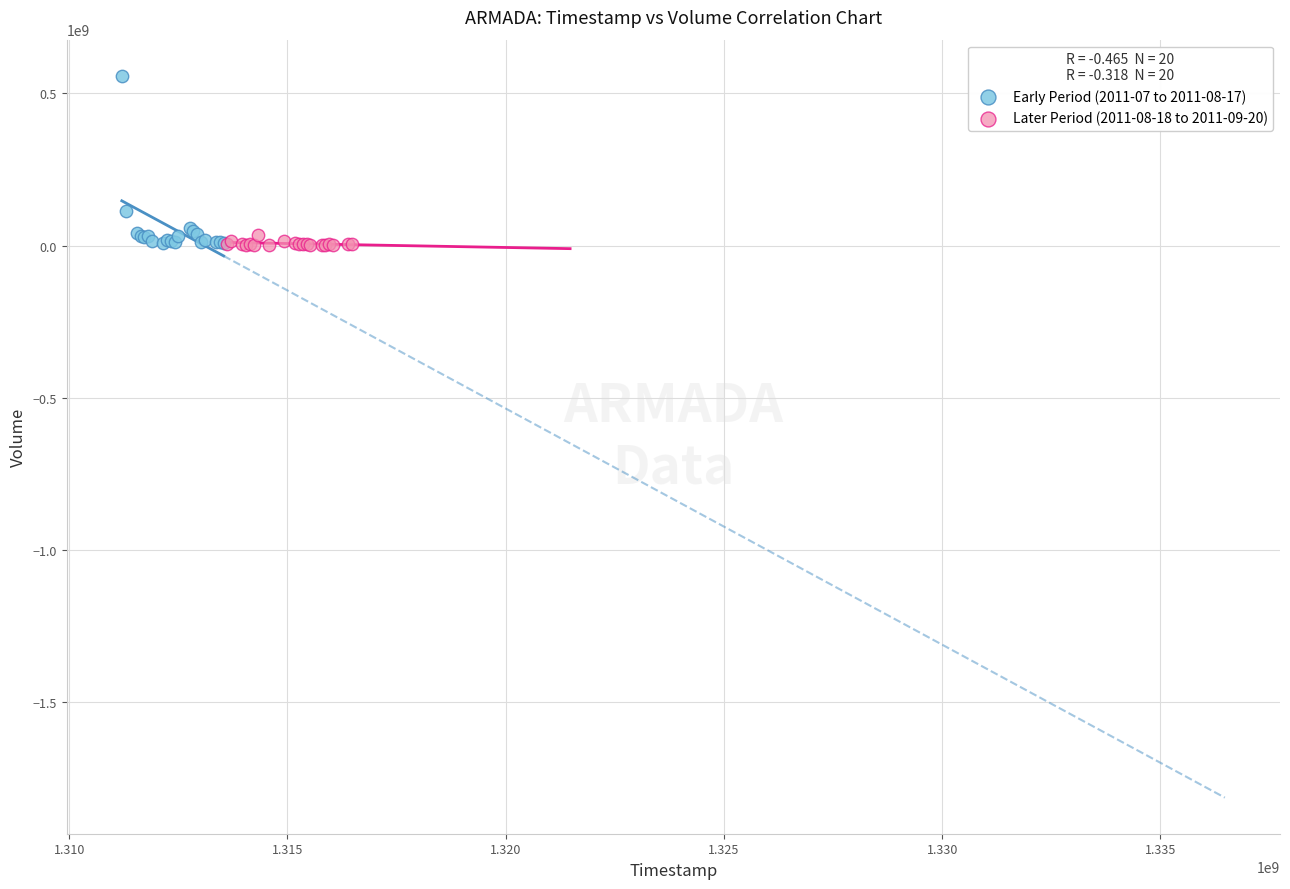

Which series contains the highest Y value?

Early Period (2011-07 to 2011-08-17)